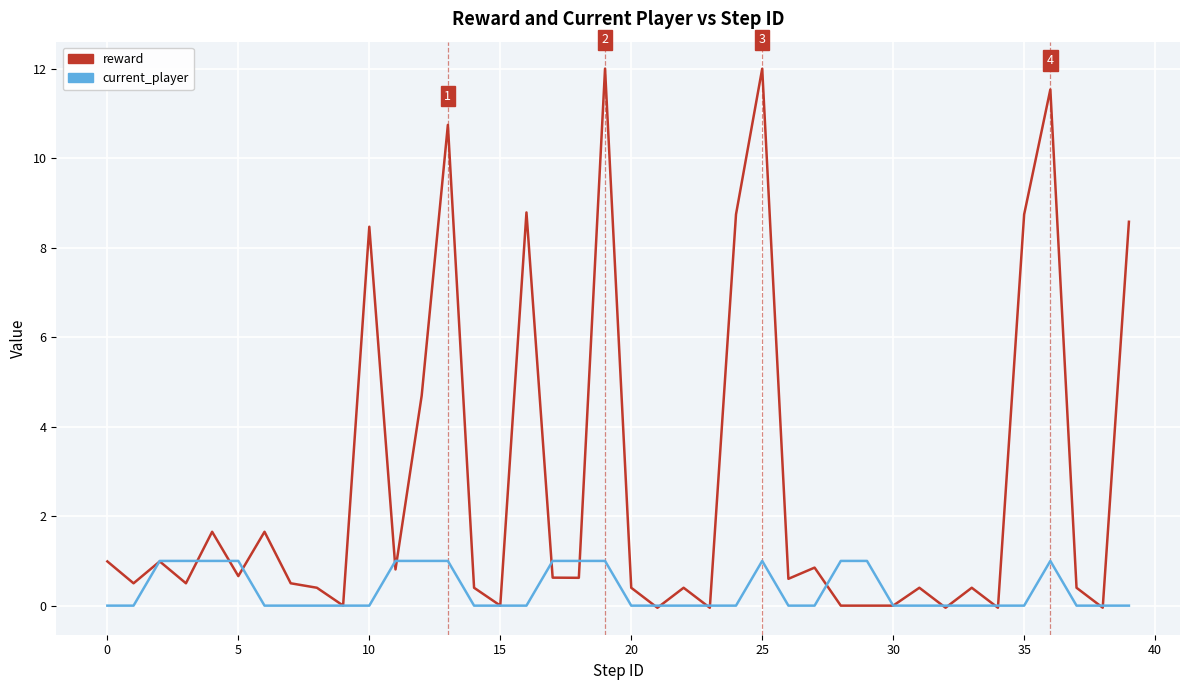

Rank the series by their maximum value, from lowest to highest.

current_player, reward